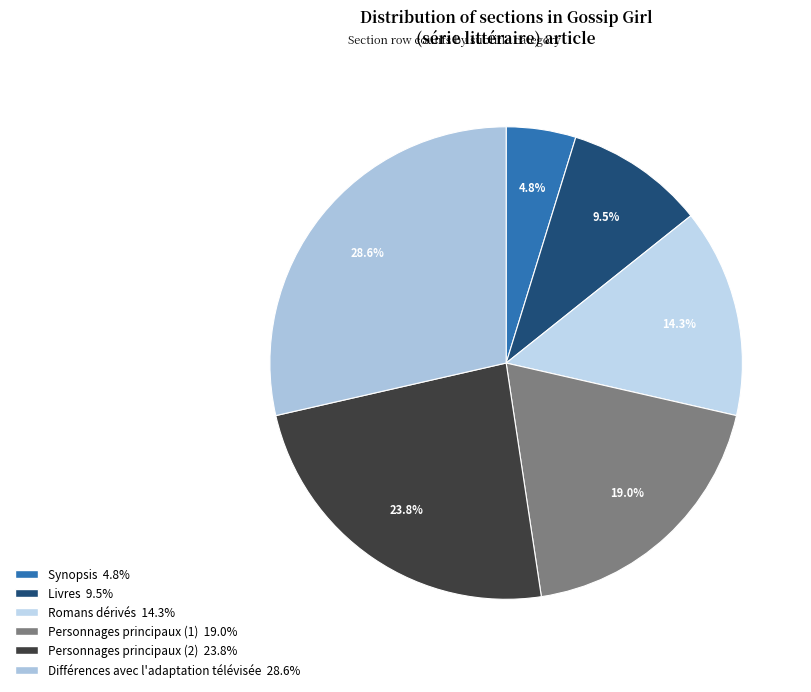

How many slices are in this pie chart?

6